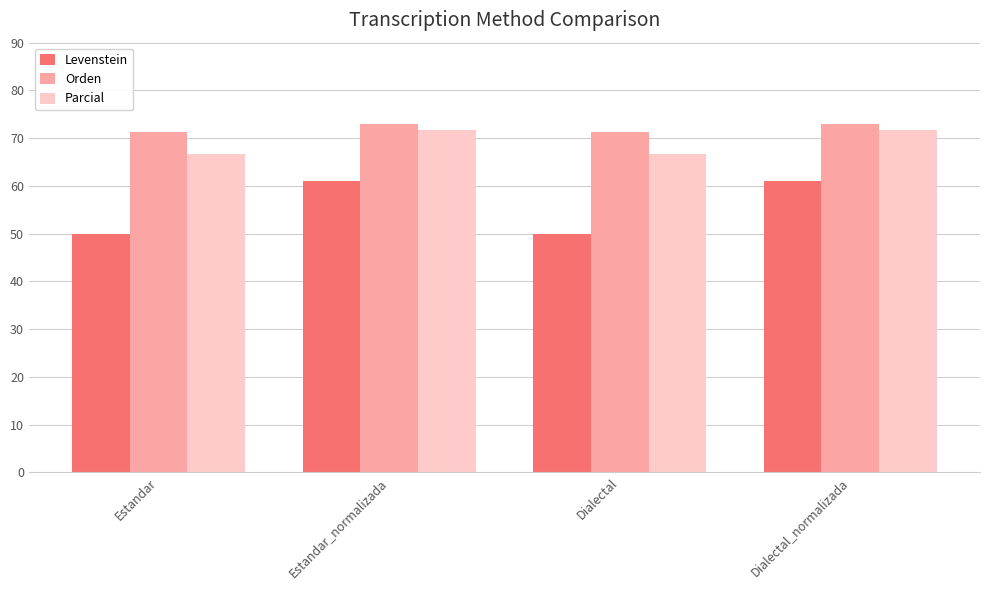

What is the label of the 1st bar from the right?

Dialectal_normalizada